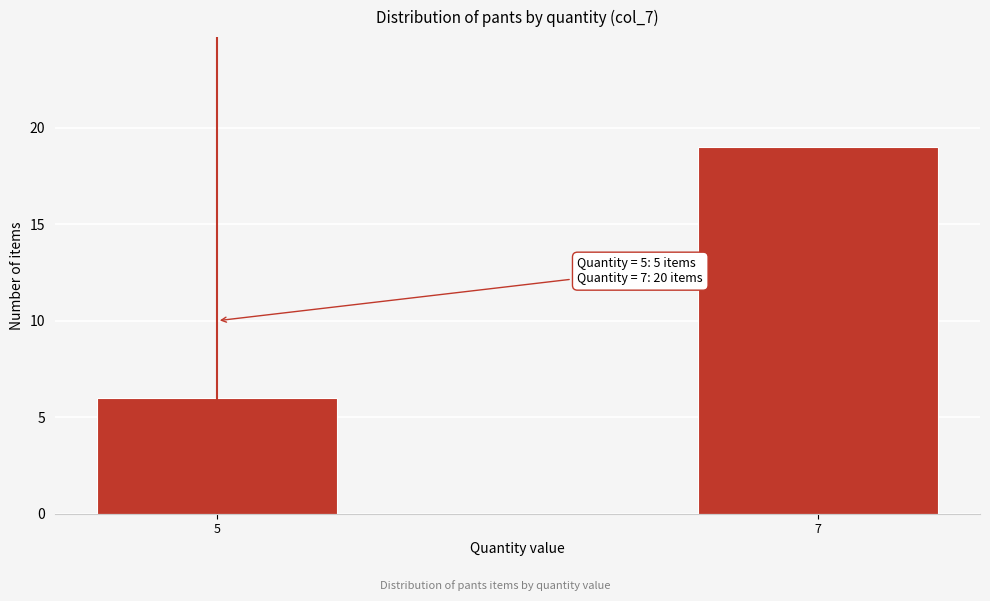

Reading left to right, extract all data points from this chart.

5=6	7=19